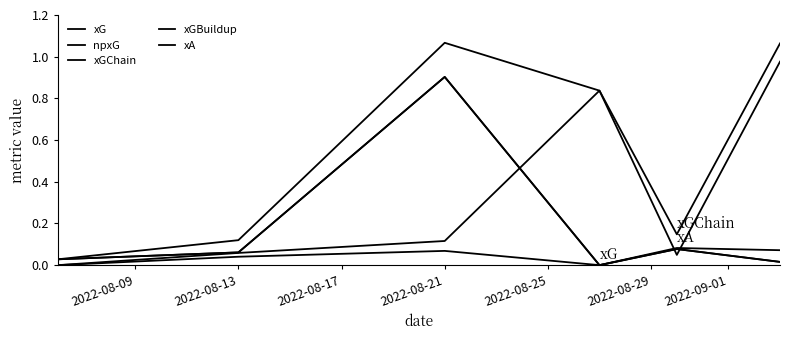

Rank the series by their maximum value, from highest to lowest.

xGChain, xGBuildup, xG, npxG, xA